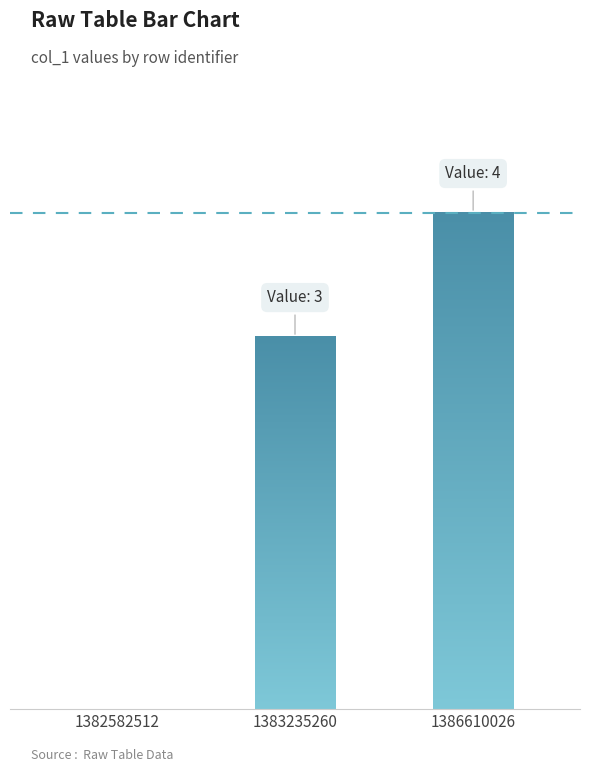

Reading left to right, transcribe all the data shown in this chart.

0	3	4